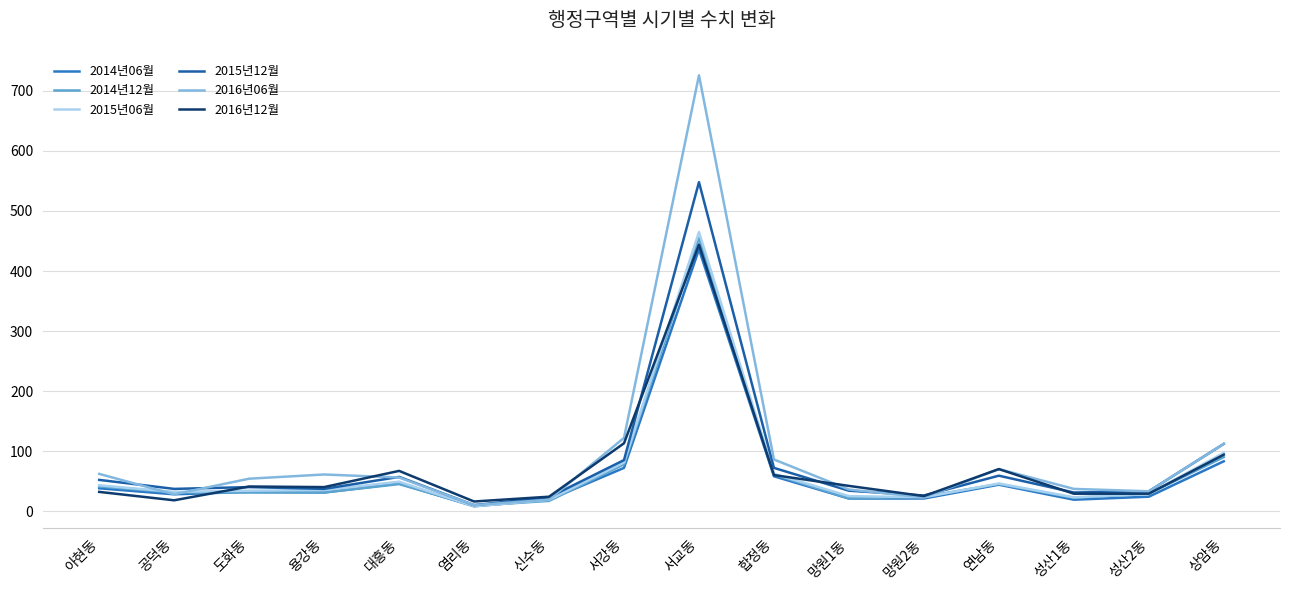

The value of 2014년12월 at 아현동 is 41. True or false?

True